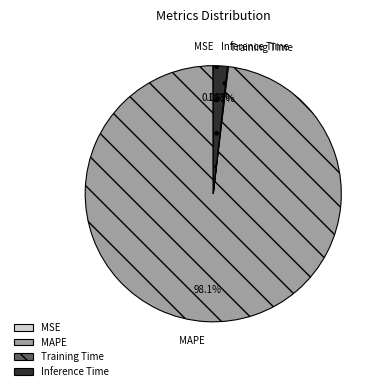

Which slice is the largest?

MAPE